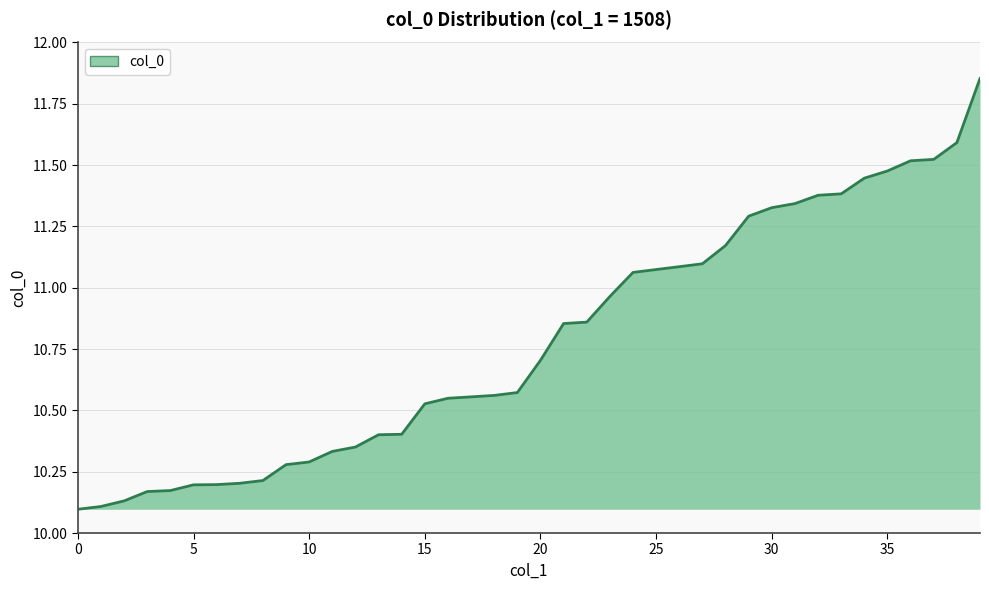

What is the difference between the maximum and minimum values?

1.8